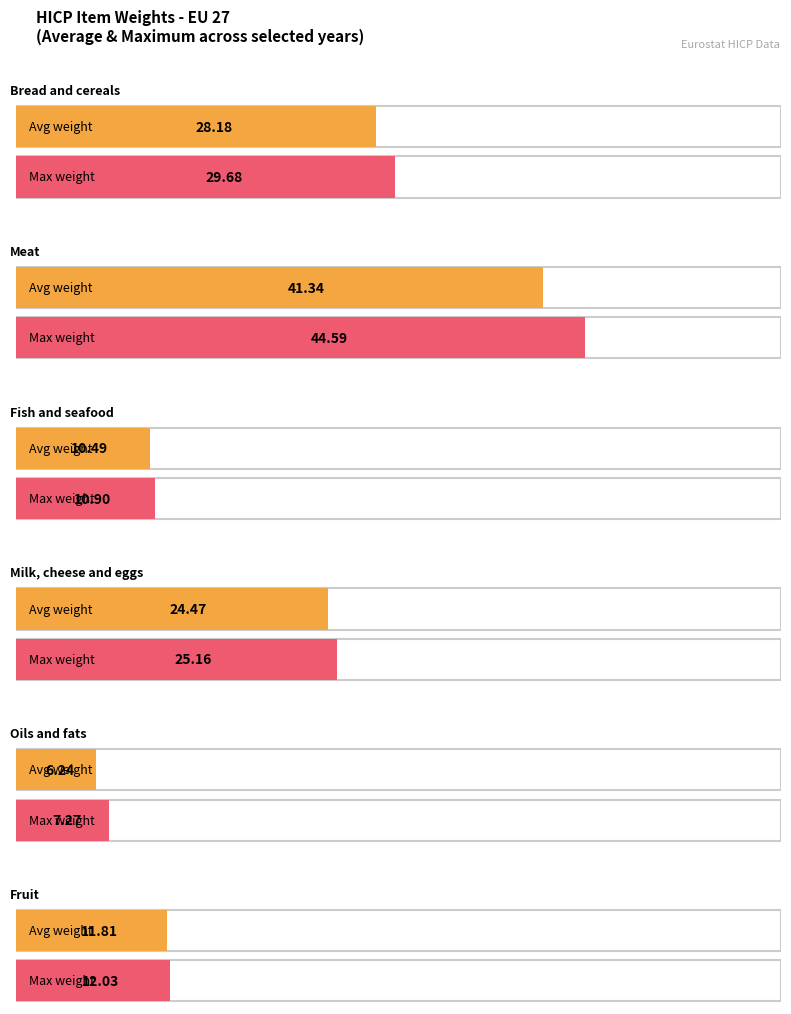

The value of Oils and fats at 2001 is 7.3. True or false?

True